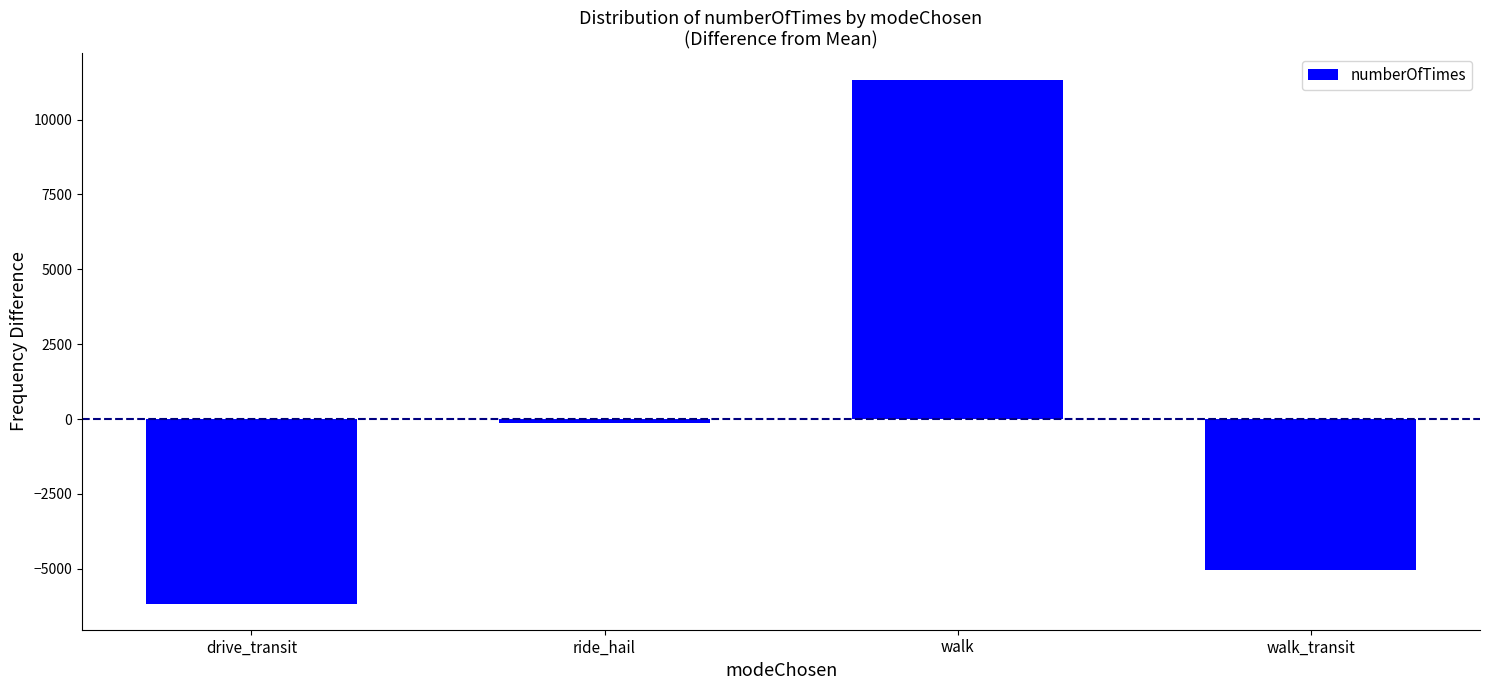

Where is the data nearest to the value 2586?

ride_hail